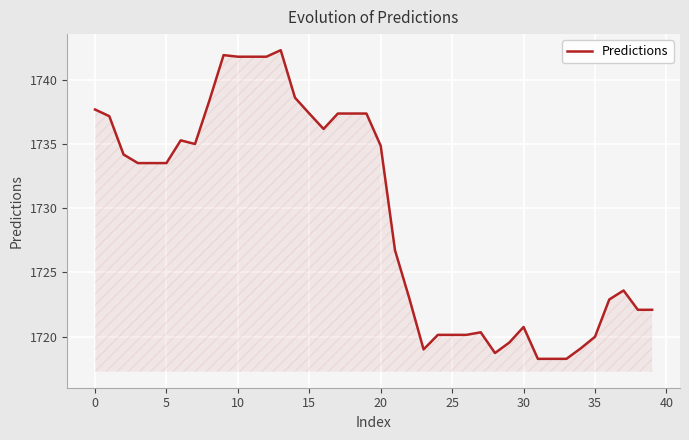

What is the smallest value displayed?

1718.3